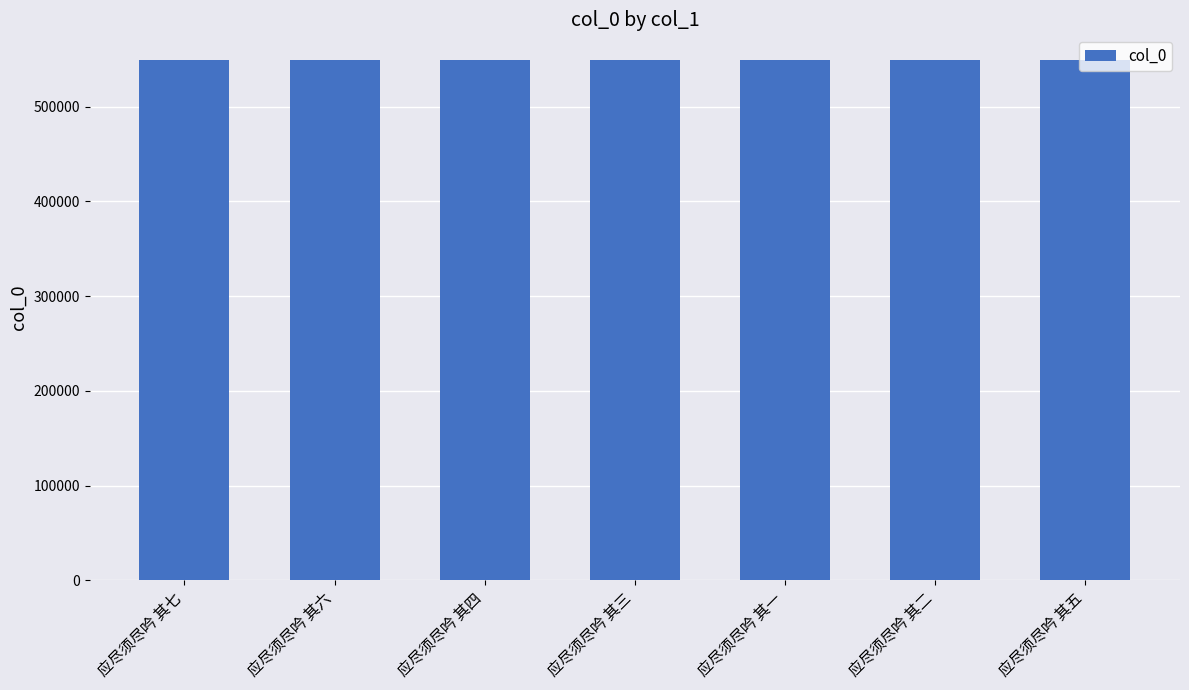

What is the difference between the maximum and second lowest values?

5